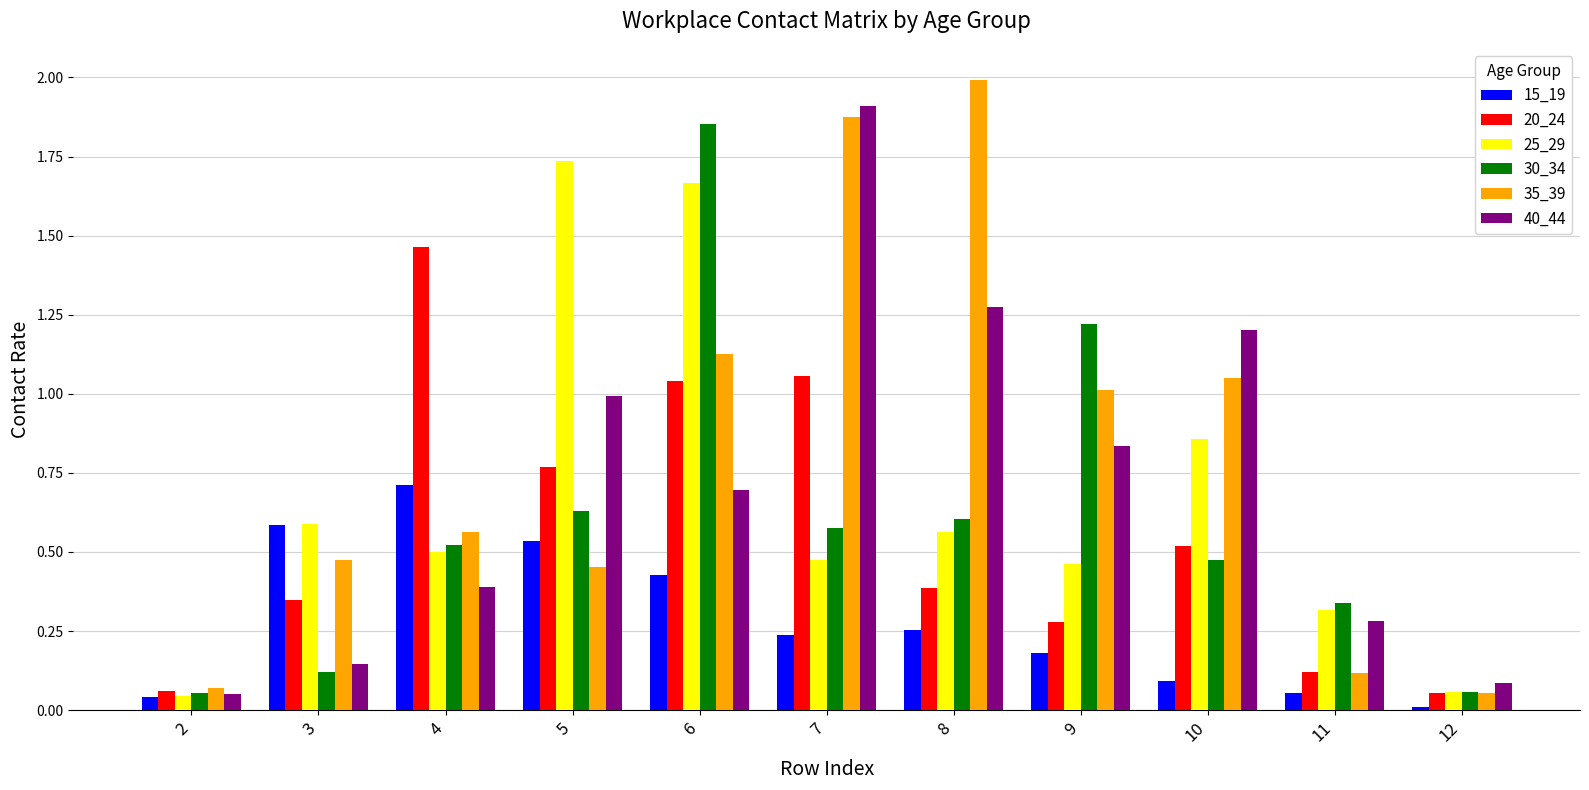

Which label corresponds to the largest value in the chart?

8